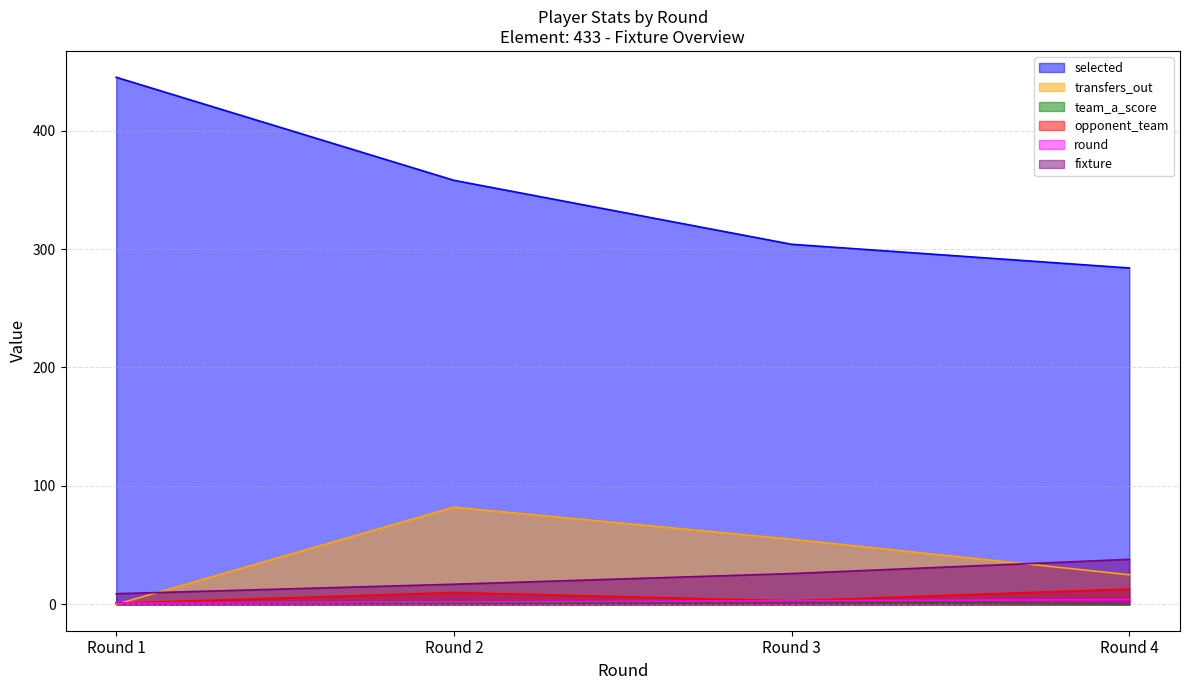

How many categories are shown in the chart?

4